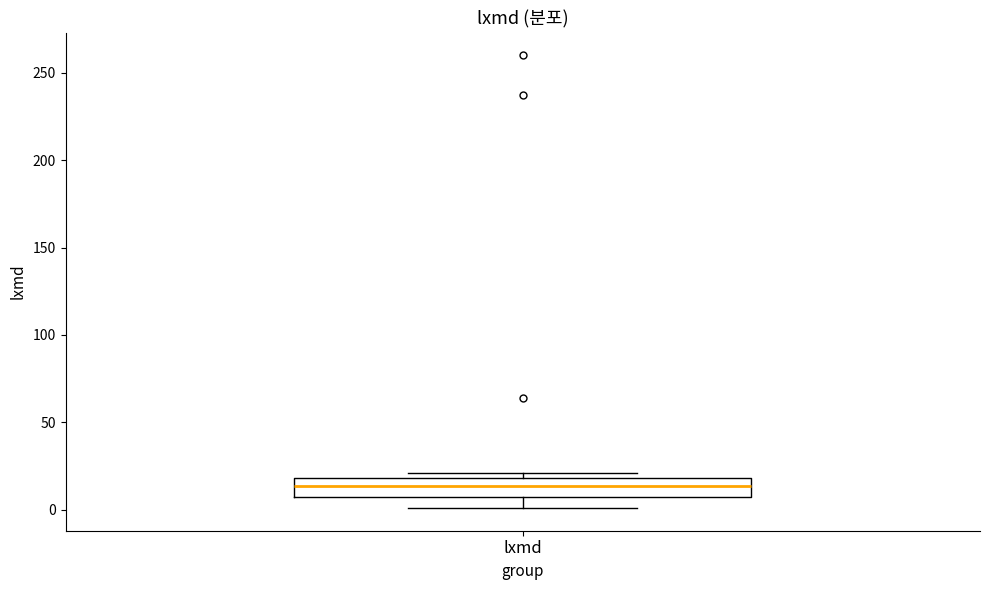

Read this box plot against the y-axis: the position of the median line, the range covered by the box, and the ends of both whiskers. The values are not printed on the chart, so give them approximately, as read against the axis.

median 15, box 10 to 20, whiskers 0 to 20 (just above the box's upper edge)